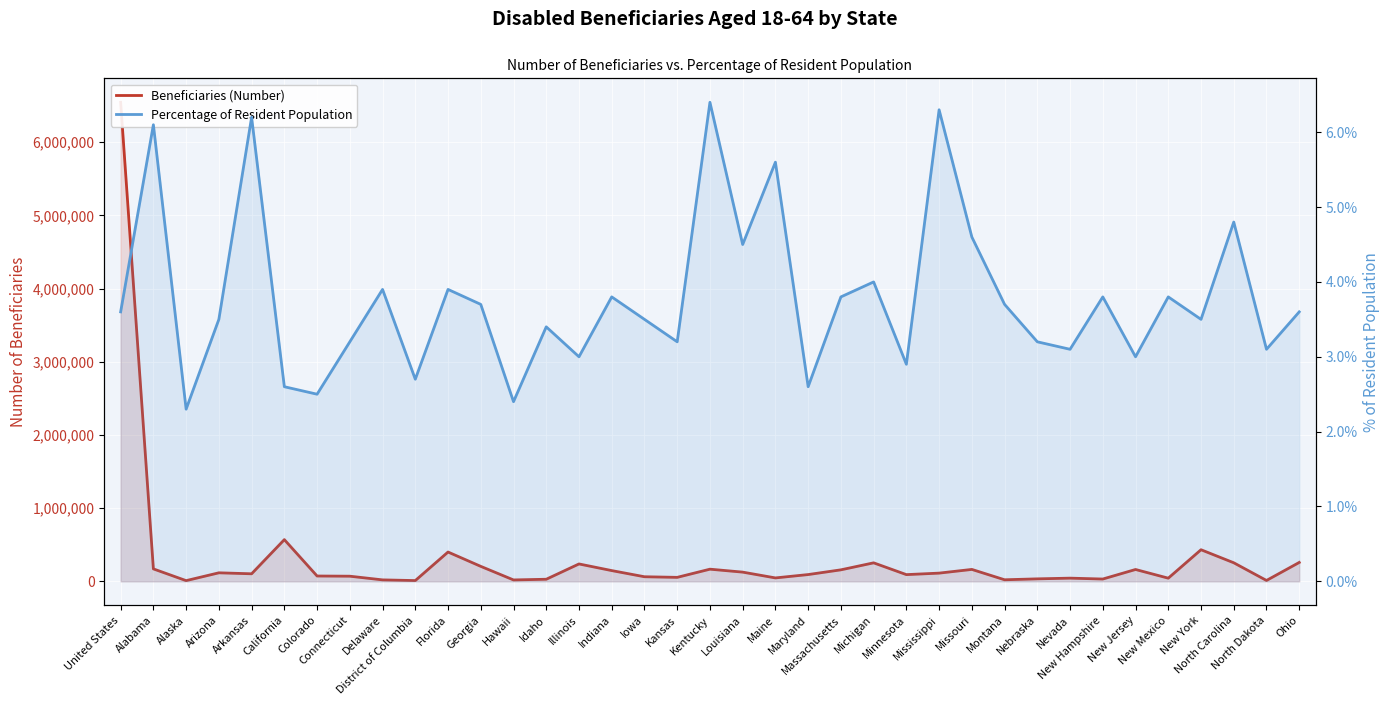

Reading left to right, what are all the values shown in this chart?

Beneficiaries (Number): 6545965.0	169948.0	9612.0	116505.0	103077.0	569862.0	72819.0	70161.0	19897.0	10407.0	400463.0	204546.0	19159.0	28475.0	237612.0	146890.0	62707.0	54352.0	166056.0	125917.0	46706.0	92557.0	157173.0	252789.0	91743.0	112262.0	162767.0	21370.0	33881.0	43560.0	31459.0	161892.0	43296.0	431743.0	253611.0	12026.0	258167.0
Percentage of Resident Population: 3.6	6.1	2.3	3.5	6.2	2.6	2.5	3.2	3.9	2.7	3.9	3.7	2.4	3.4	3.0	3.8	3.5	3.2	6.4	4.5	5.6	2.6	3.8	4.0	2.9	6.3	4.6	3.7	3.2	3.1	3.8	3.0	3.8	3.5	4.8	3.1	3.6